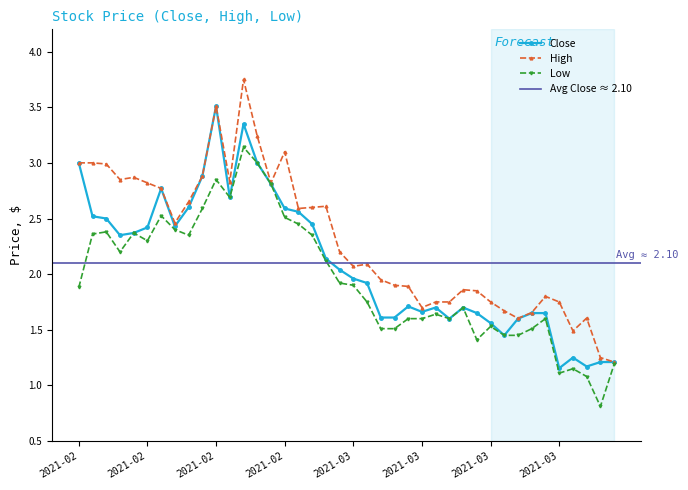

Rank the series by their maximum value, from lowest to highest.

Low, Close, High